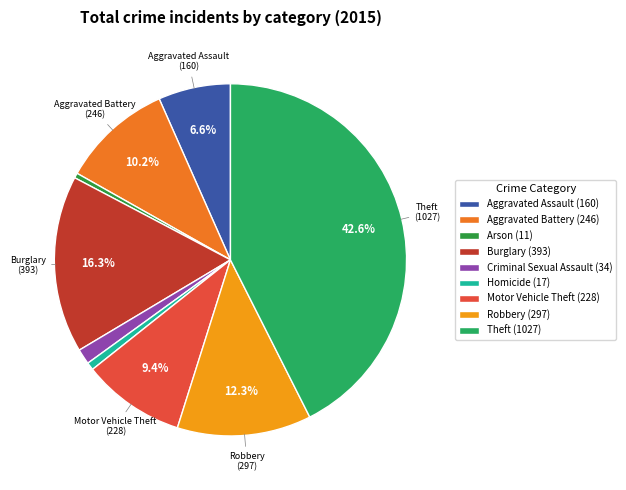

How many slices are in this pie chart?

9